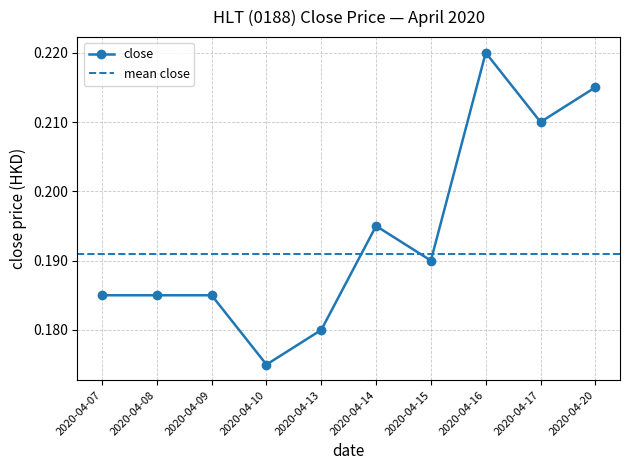

Reading left to right, transcribe all the data shown in this chart.

2020-04-07=0.2	2020-04-08=0.2	2020-04-09=0.2	2020-04-10=0.2	2020-04-13=0.2	2020-04-14=0.2	2020-04-15=0.2	2020-04-16=0.2	2020-04-17=0.2	2020-04-20=0.2